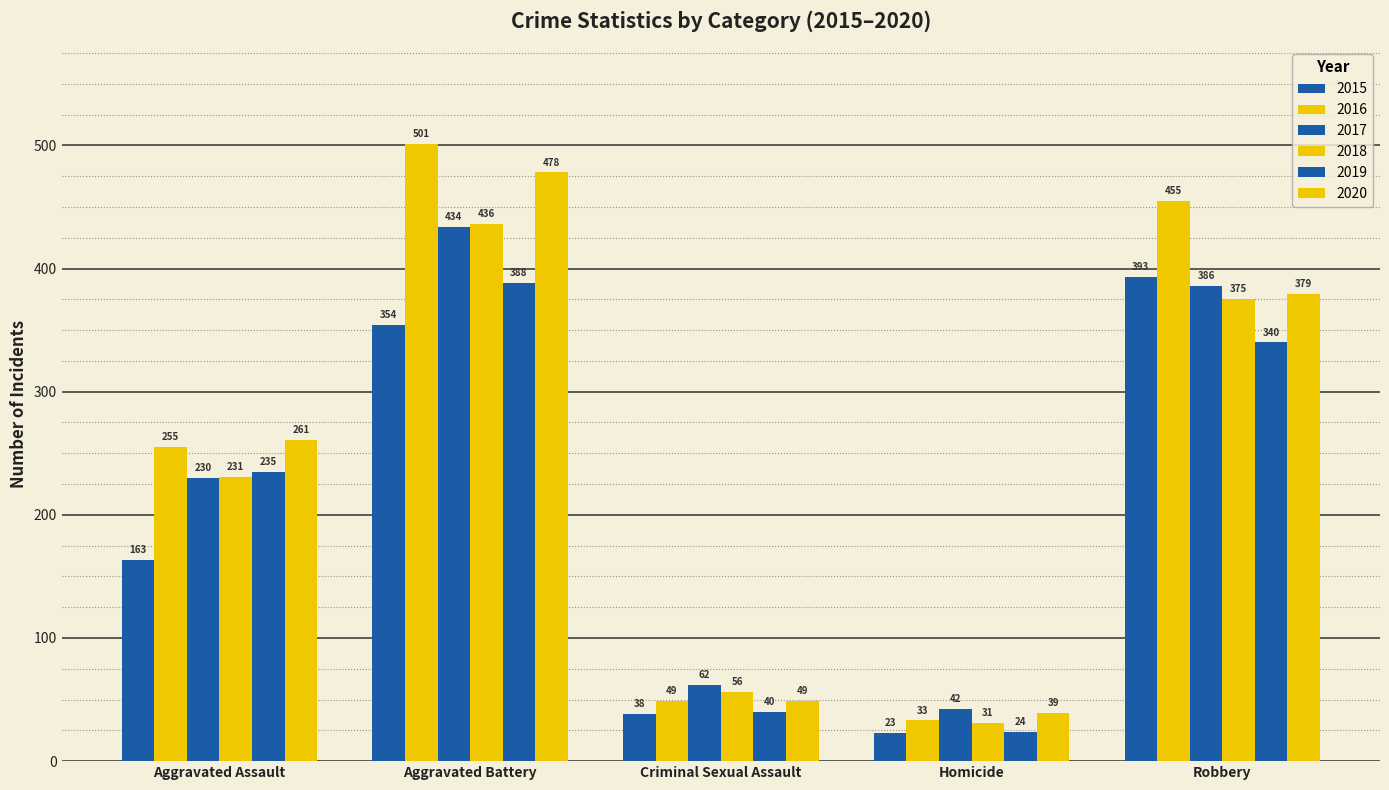

At Homicide, list the series in order from smallest to largest.

2015, 2019, 2018, 2016, 2020, 2017